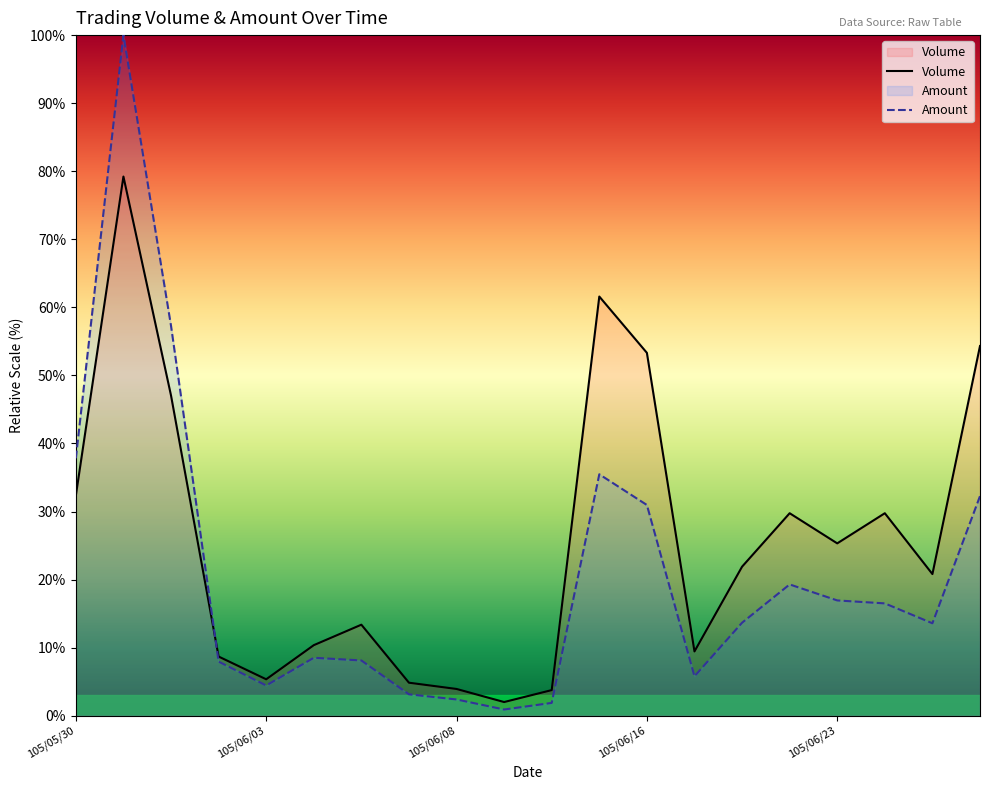

How many lines are shown in the chart?

2